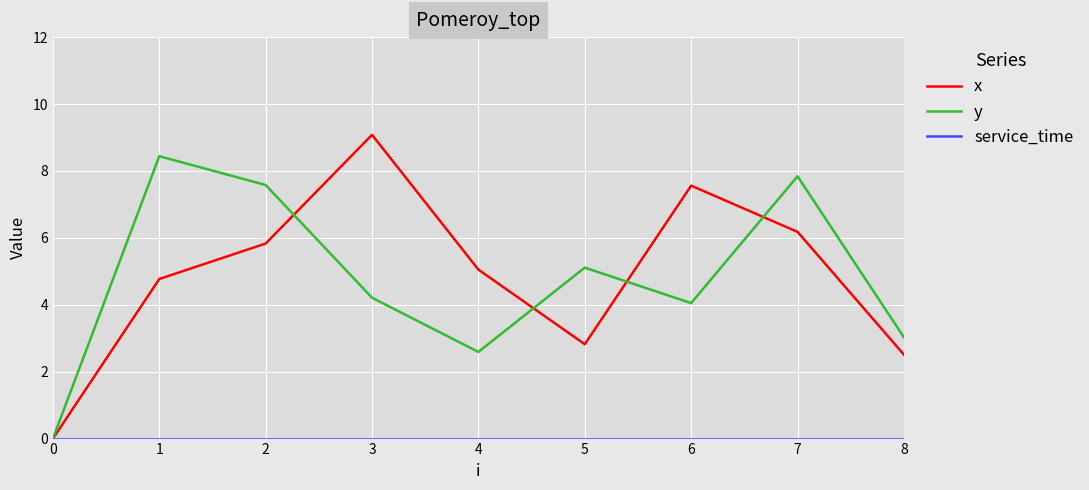

Does the chart have visible grid lines?

Yes